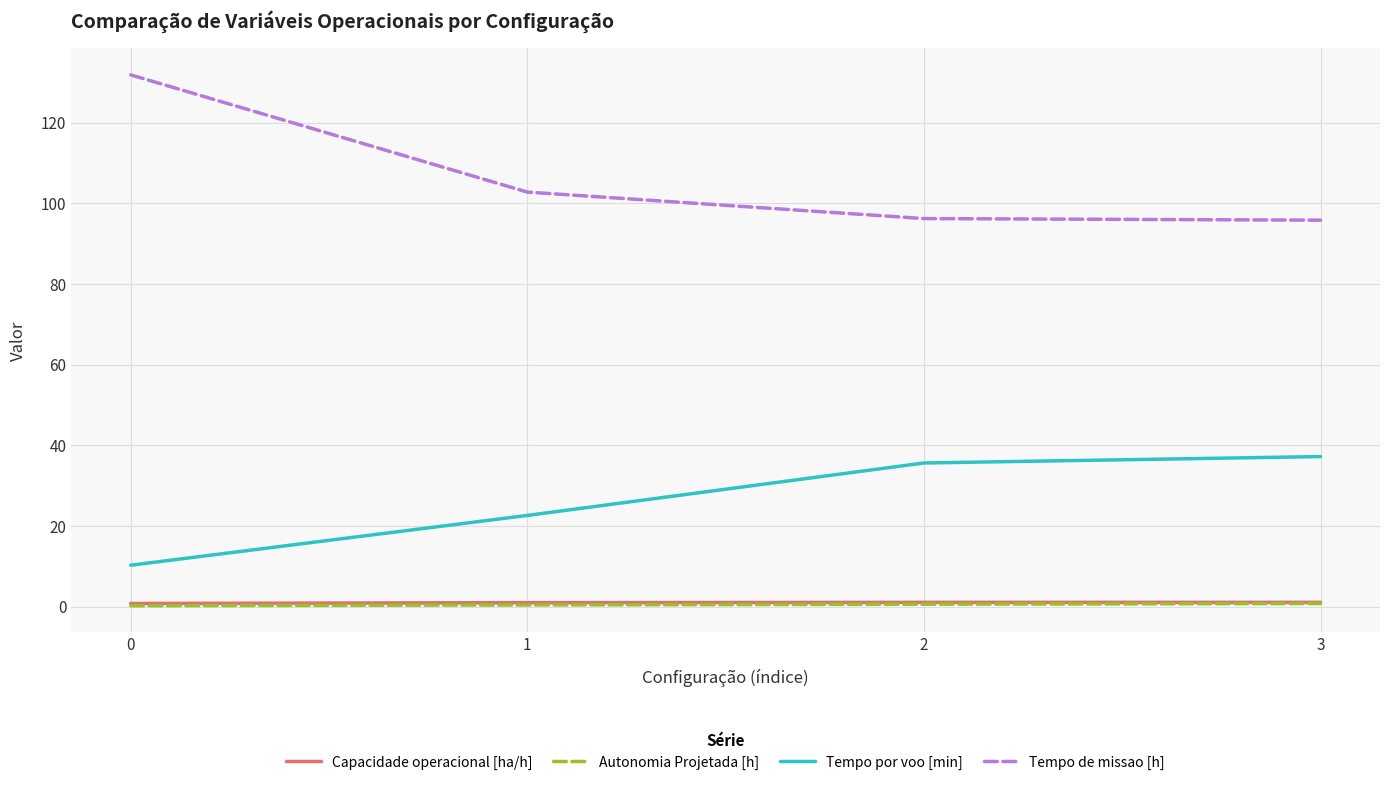

What is the smallest value displayed?

0.2